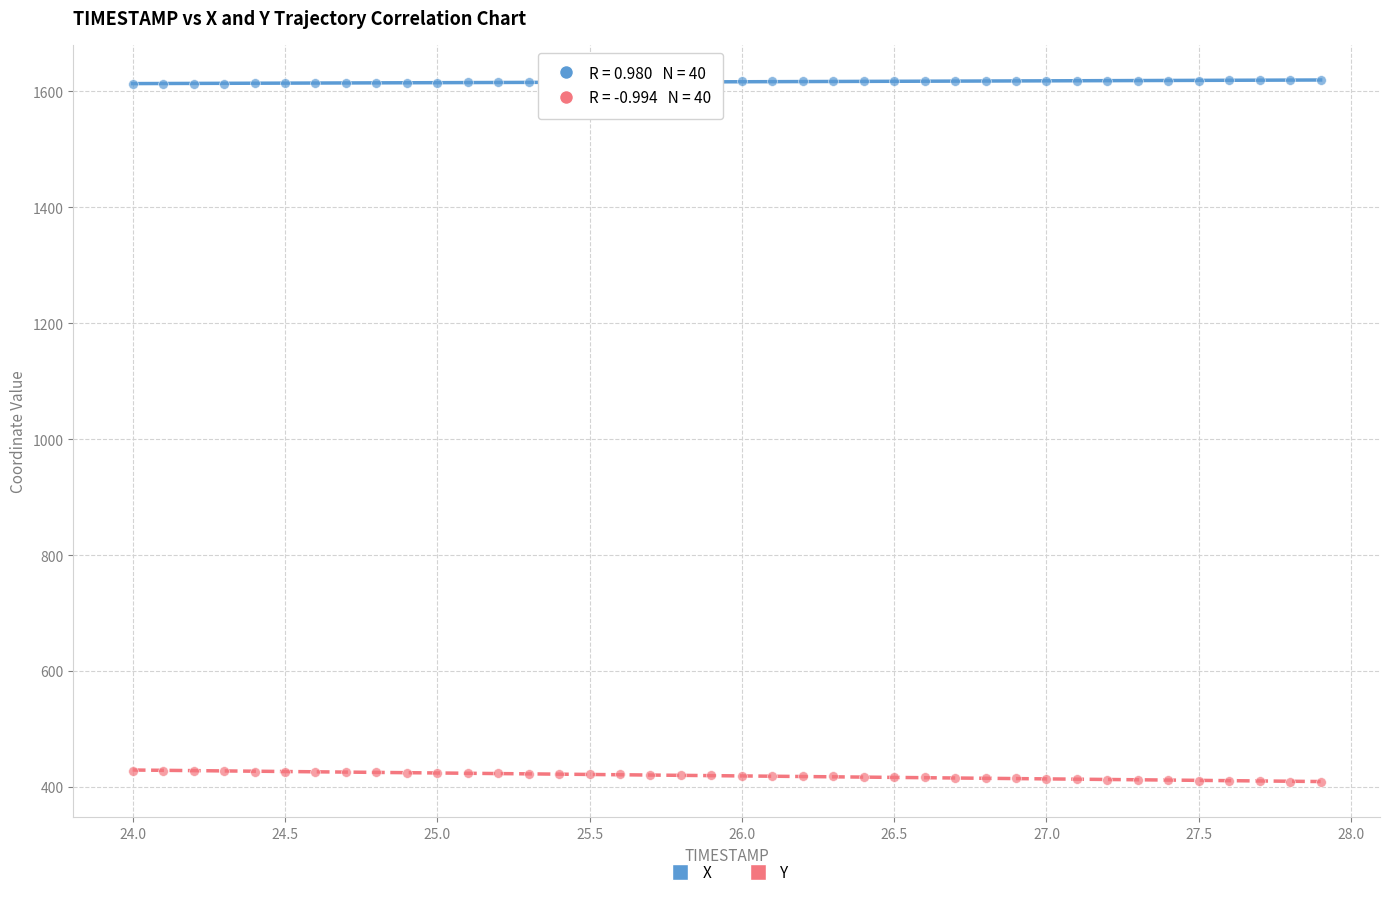

Across all data points, what is the range of Y values (max minus min)?

1211.5